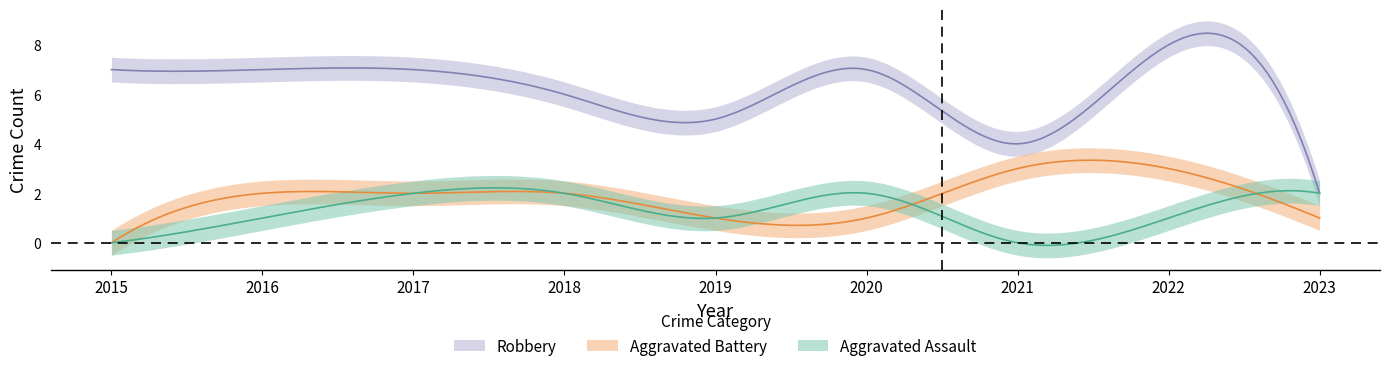

Reading left to right, list all the values displayed in this chart.

Aggravated Assault: 2015=0	2016=1	2017=2	2018=2	2019=1	2020=2	2021=0	2022=1	2023=2
Aggravated Battery: 2015=0	2016=2	2017=2	2018=2	2019=1	2020=1	2021=3	2022=3	2023=1
Robbery: 2015=7	2016=7	2017=7	2018=6	2019=5	2020=7	2021=4	2022=8	2023=2